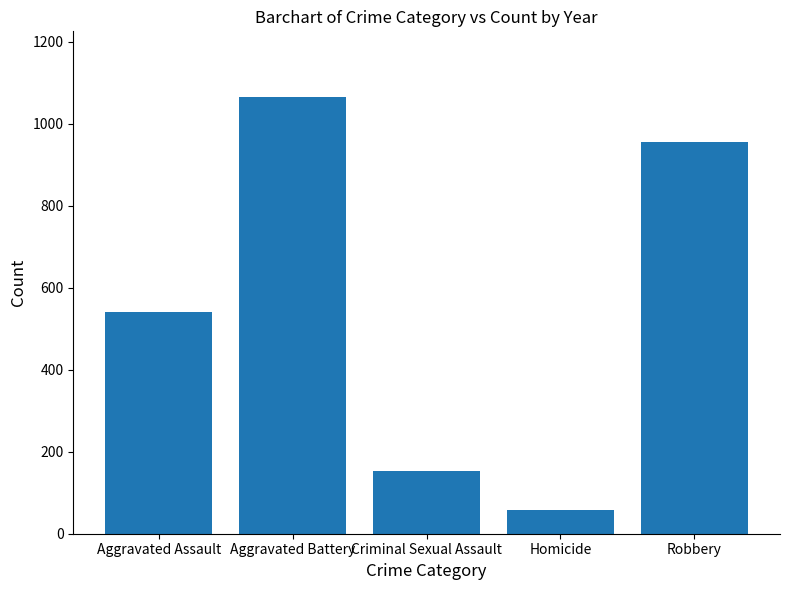

What is the difference between the maximum and minimum values?

1007